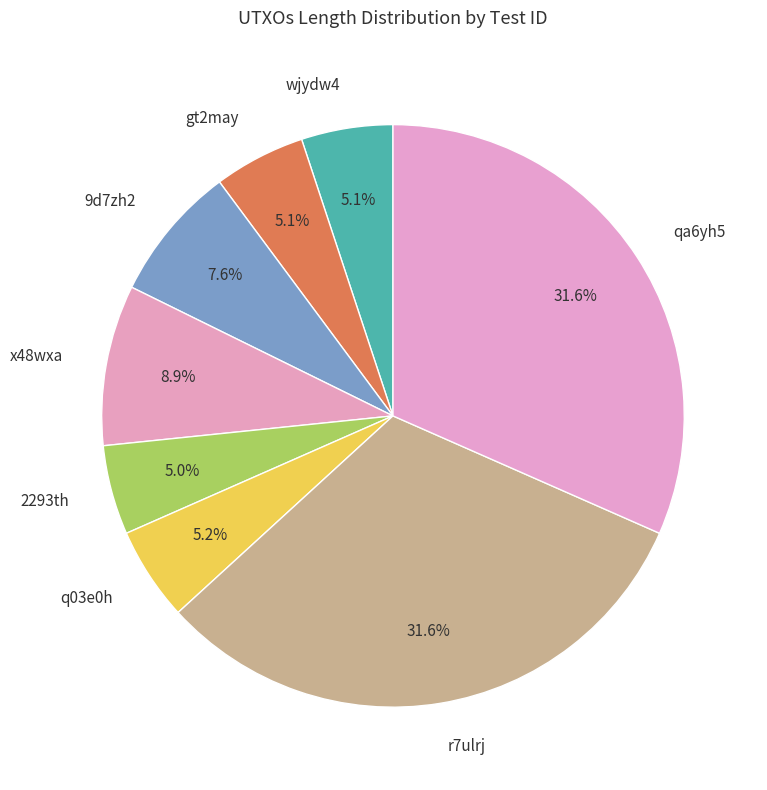

To the nearest percent, what is the difference between the largest and smallest slice percentages?

27%